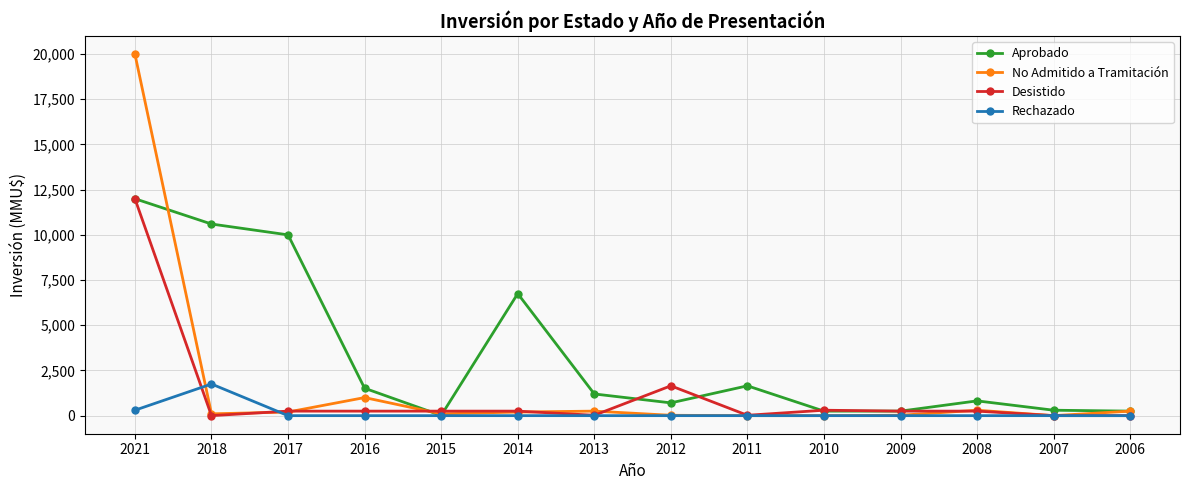

At which category is the sum across all series the highest?

2021